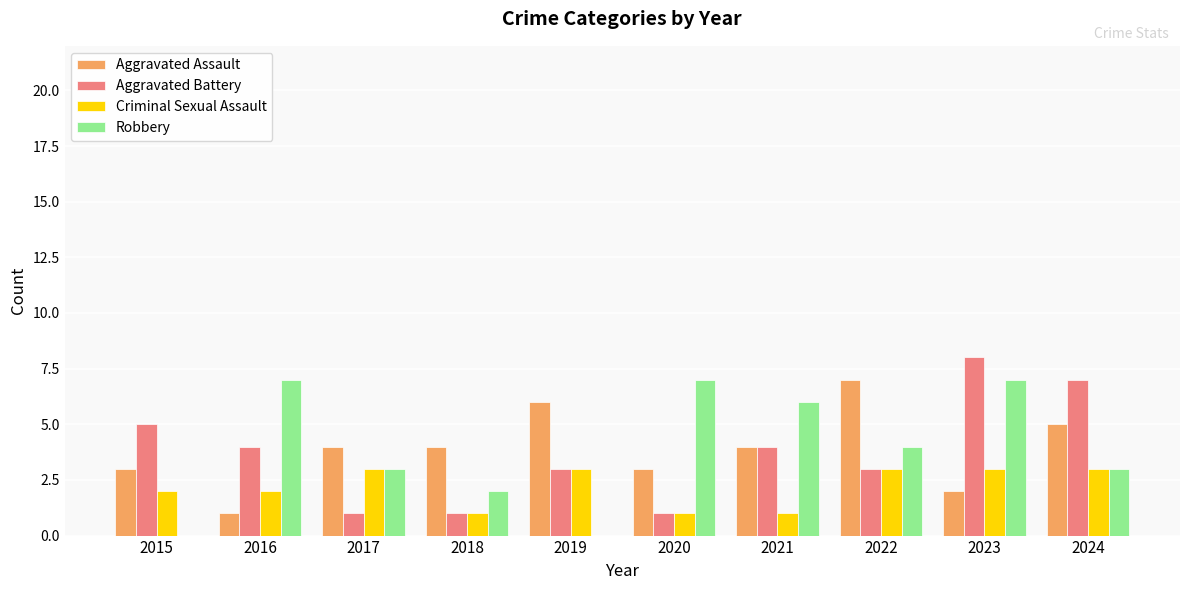

Reading right to left, list all the values displayed in this chart.

Aggravated Assault: 2024=5	2023=2	2022=7	2021=4	2020=3	2019=6	2018=4	2017=4	2016=1	2015=3
Aggravated Battery: 2024=7	2023=8	2022=3	2021=4	2020=1	2019=3	2018=1	2017=1	2016=4	2015=5
Criminal Sexual Assault: 2024=3	2023=3	2022=3	2021=1	2020=1	2019=3	2018=1	2017=3	2016=2	2015=2
Robbery: 2024=3	2023=7	2022=4	2021=6	2020=7	2019=0	2018=2	2017=3	2016=7	2015=0